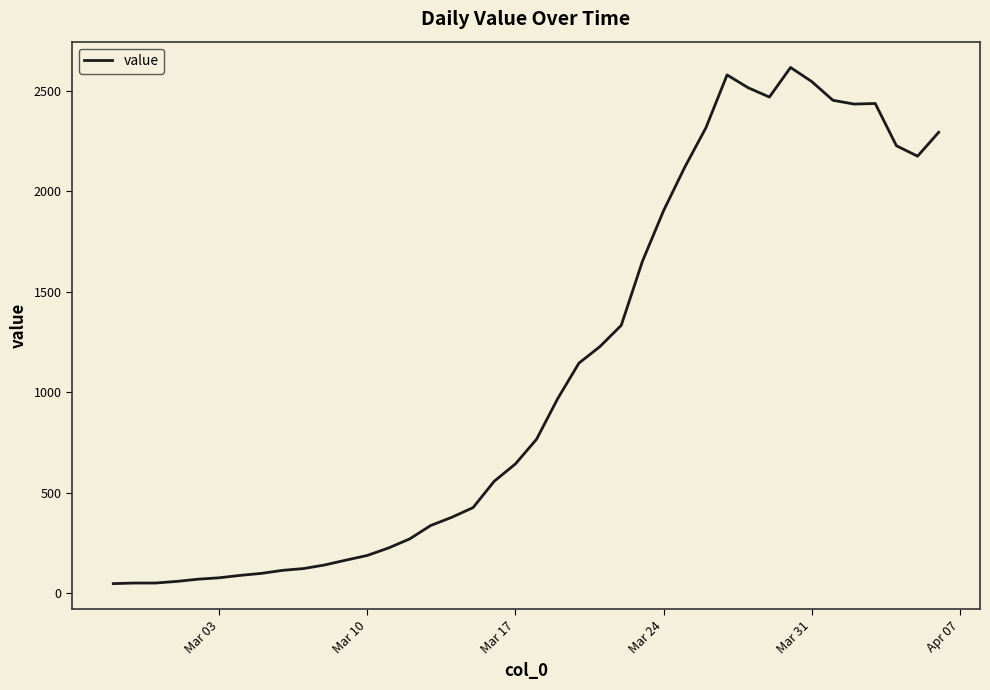

What is the difference between the maximum and minimum values?

2566